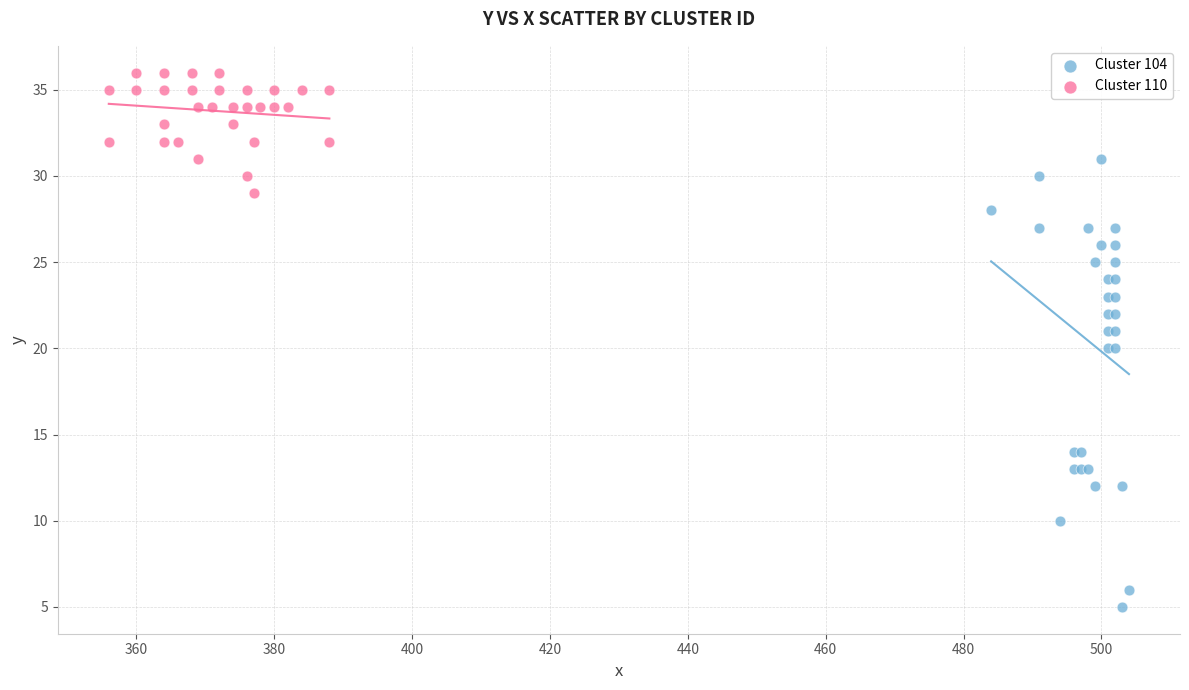

Which series has the widest spread of Y values?

Cluster 104